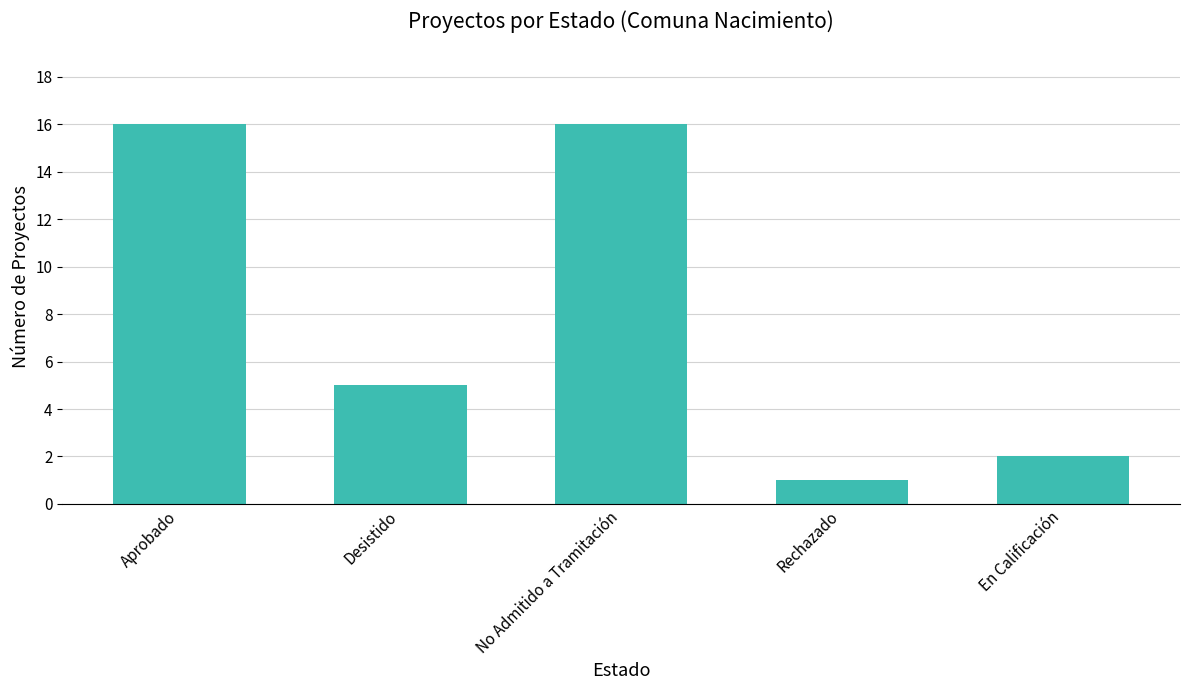

Between En Calificación and Aprobado, which is larger?

Aprobado